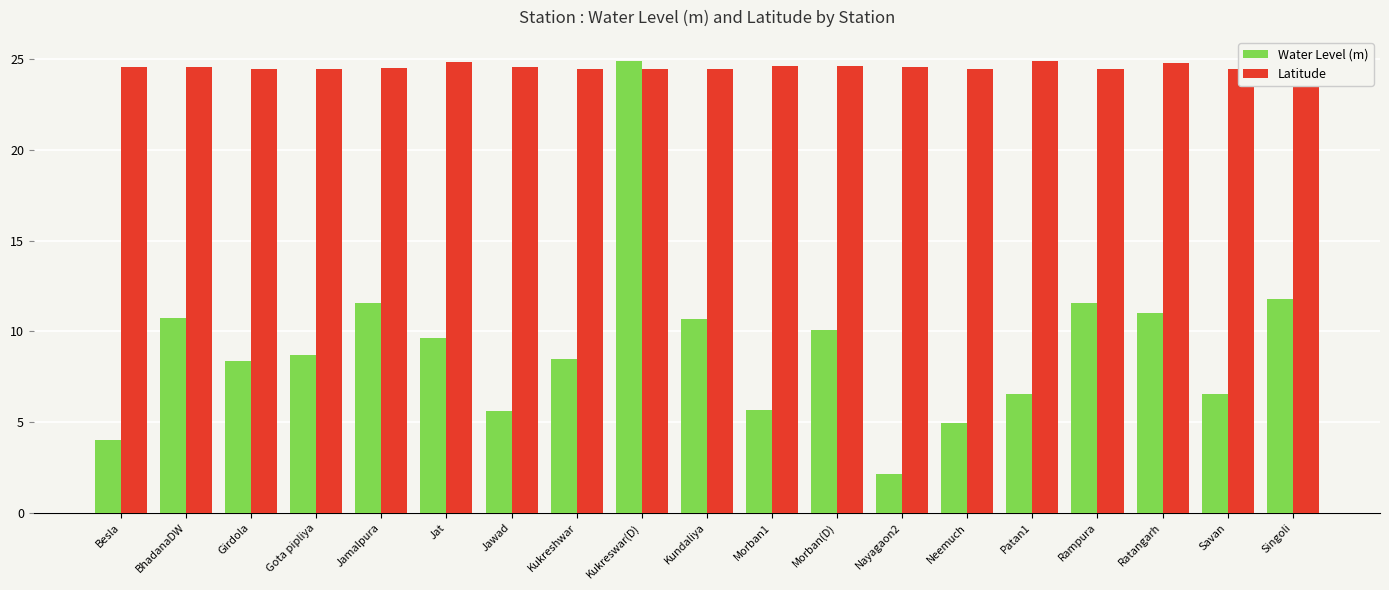

Reading right to left, list all the values displayed in this chart.

Water Level (m): 11.8	6.6	11.0	11.6	6.6	4.9	2.1	10.1	5.7	10.7	24.9	8.5	5.6	9.6	11.6	8.7	8.4	10.7	4.0
Latitude: 25.0	24.5	24.8	24.5	24.9	24.5	24.6	24.6	24.6	24.5	24.5	24.5	24.6	24.8	24.5	24.5	24.5	24.6	24.6